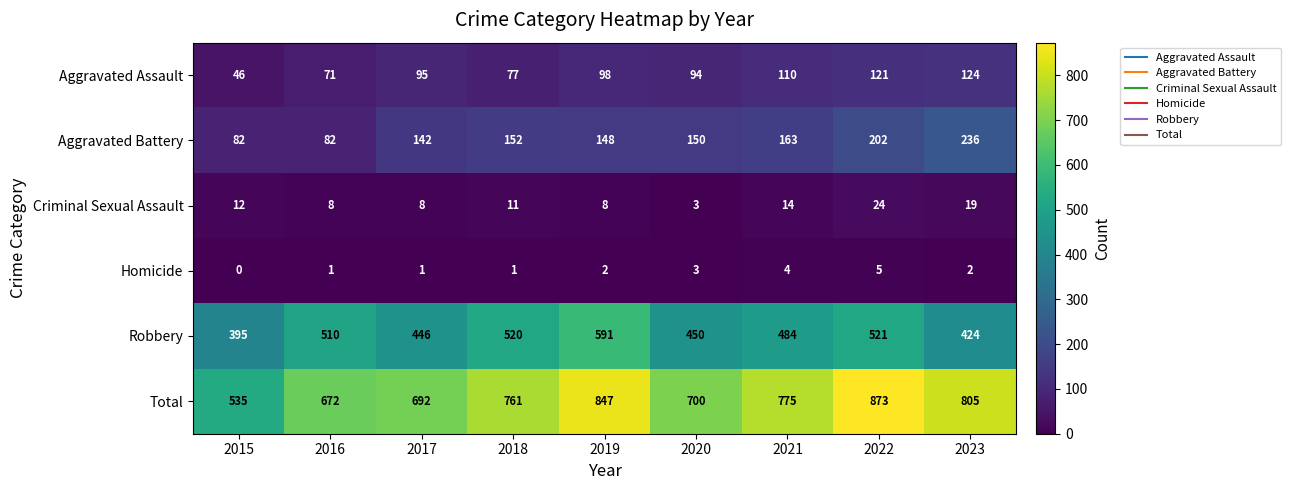

At how many categories does at least one series exceed 20?

9